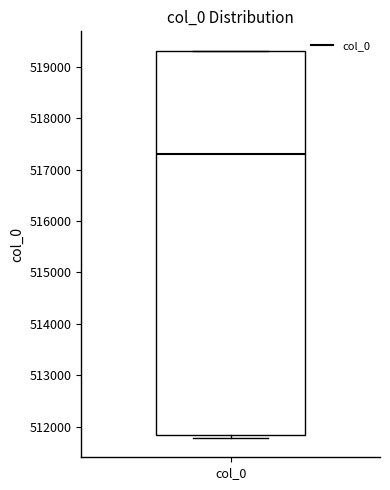

Transcribe this box plot: give where the median line is, the range the box spans, and where the two whiskers end, as read against the y-axis. The values are not printed on the chart, so give them approximately, as read against the axis.

median 517300, box 511800 to 519300, whiskers 511800 (just below the box's lower edge) to 519300